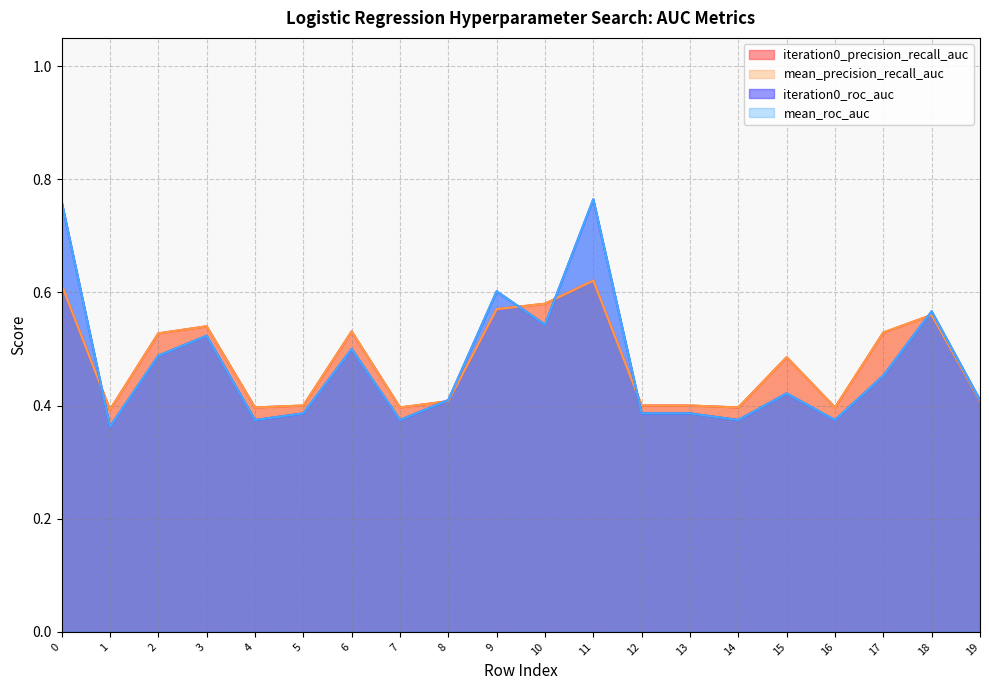

Rank the categories by iteration0_precision_recall_auc value from highest to lowest.

11, 0, 10, 9, 18, 3, 6, 17, 2, 15, 8, 19, 5, 12, 13, 4, 7, 14, 16, 1